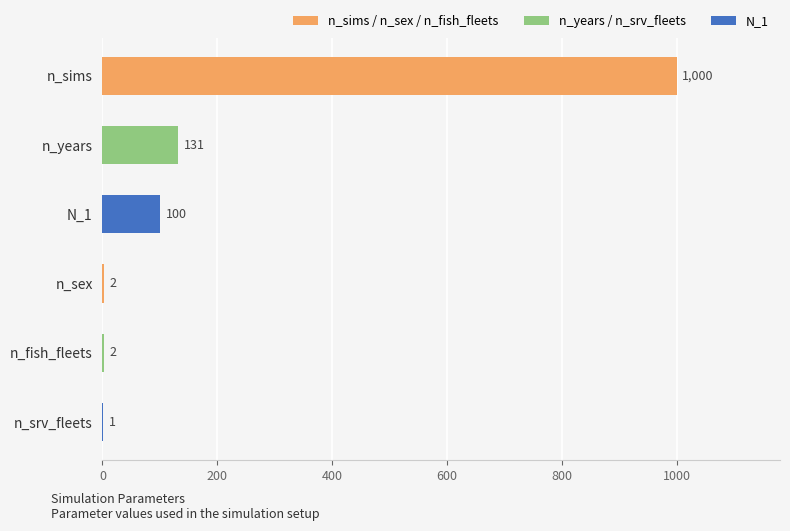

Reading bottom to top, extract all data points from this chart.

n_srv_fleets=1	n_fish_fleets=2	n_sex=2	N_1=100	n_years=131	n_sims=1000